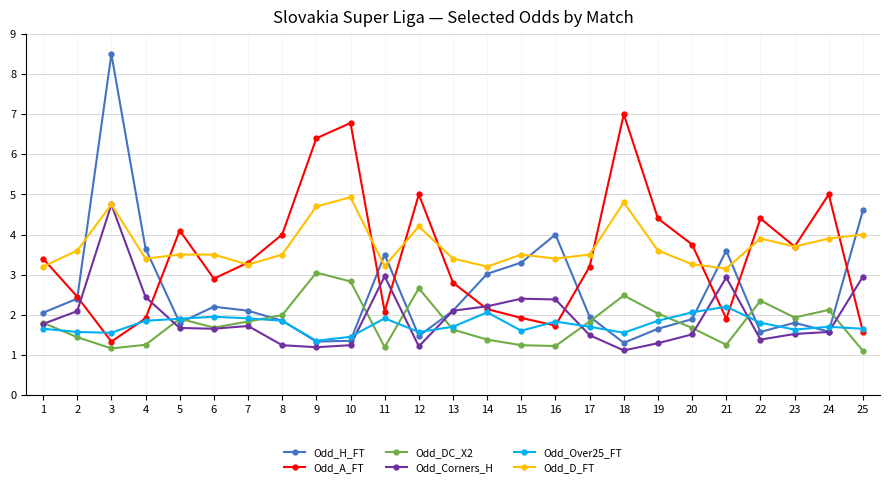

Which series changed the most between 1 and 14?

Odd_A_FT